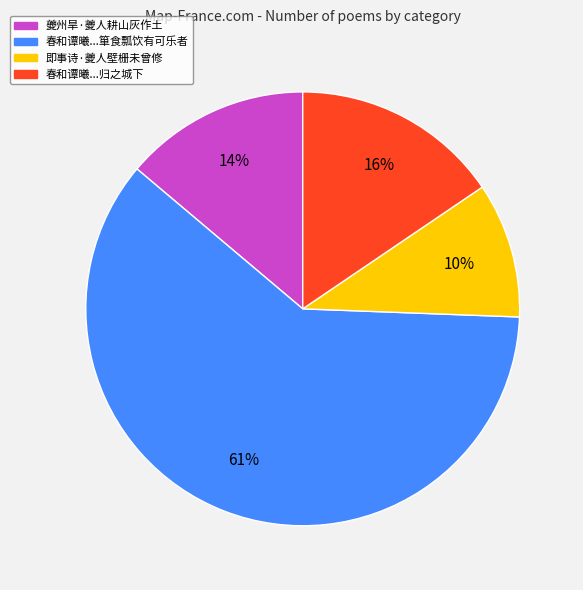

Does any single category account for the majority?

Yes